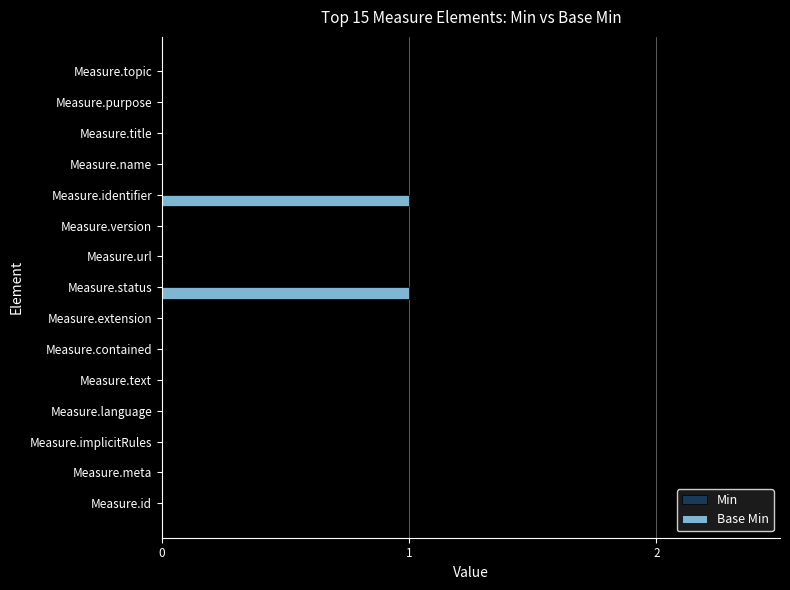

Reading bottom to top, extract all data points from this chart.

Measure.id=0	Measure.meta=0	Measure.implicitRules=0	Measure.language=0	Measure.text=0	Measure.contained=0	Measure.extension=0	Measure.status=1	Measure.url=0	Measure.version=0	Measure.identifier=1	Measure.name=0	Measure.title=0	Measure.purpose=0	Measure.topic=0